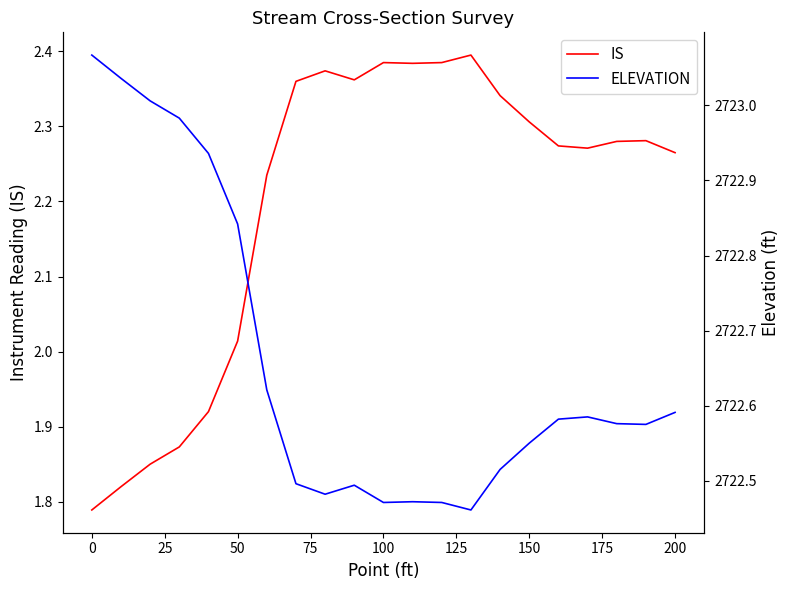

True or false: IS and ELEVATION cross at least once.

False